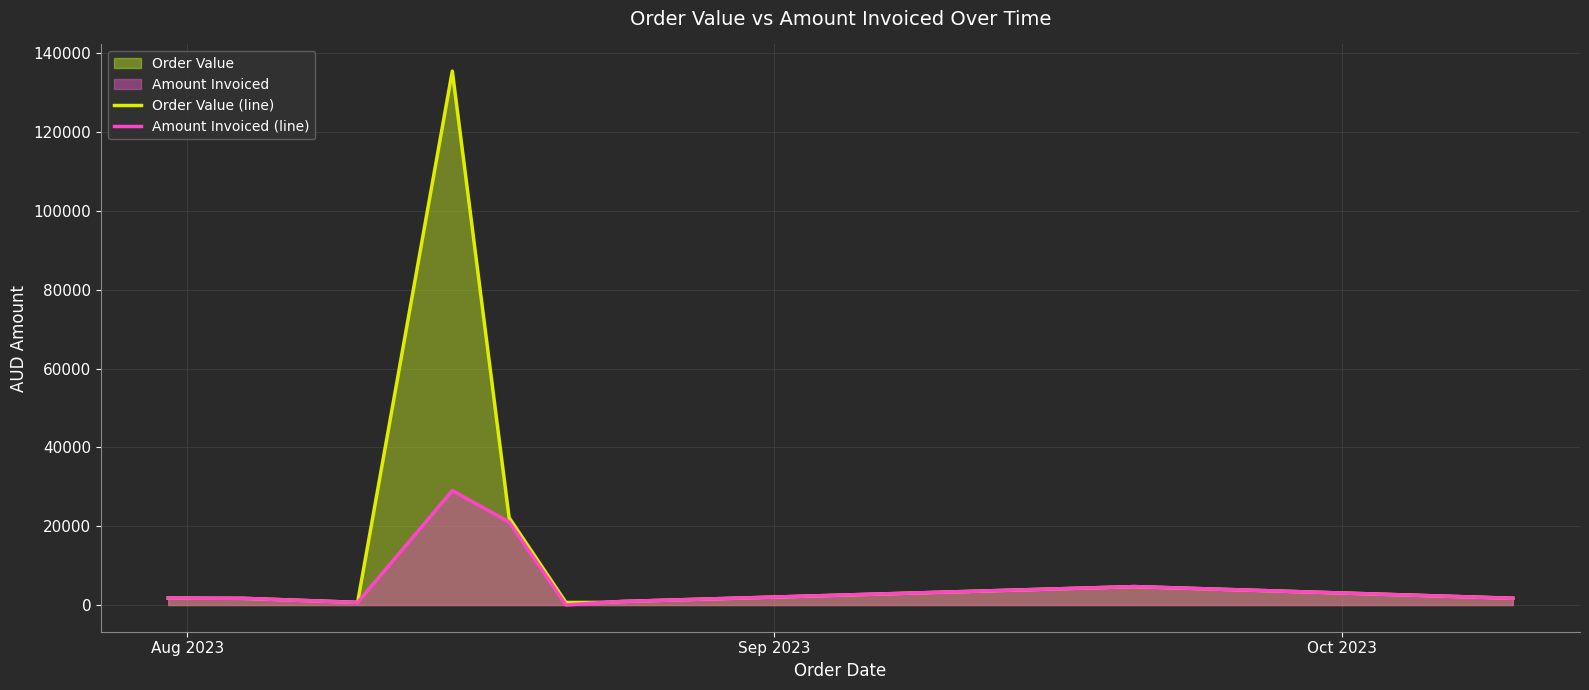

List the series in order of their peak value, highest first.

Order Value (line), Amount Invoiced (line)